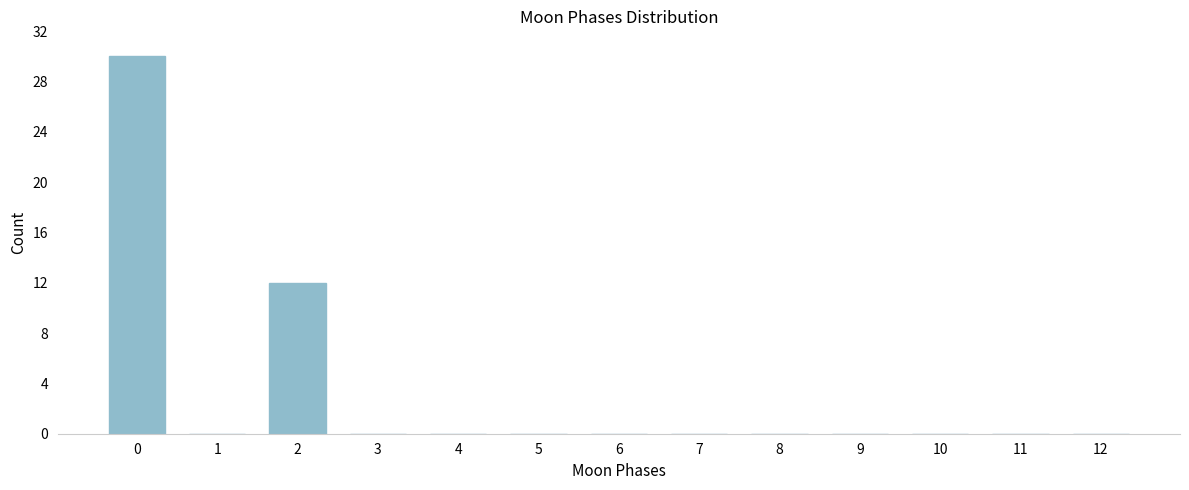

Reading right to left, transcribe all the data shown in this chart.

12=0	11=0	10=0	9=0	8=0	7=0	6=0	5=0	4=0	3=0	2=12	1=0	0=30